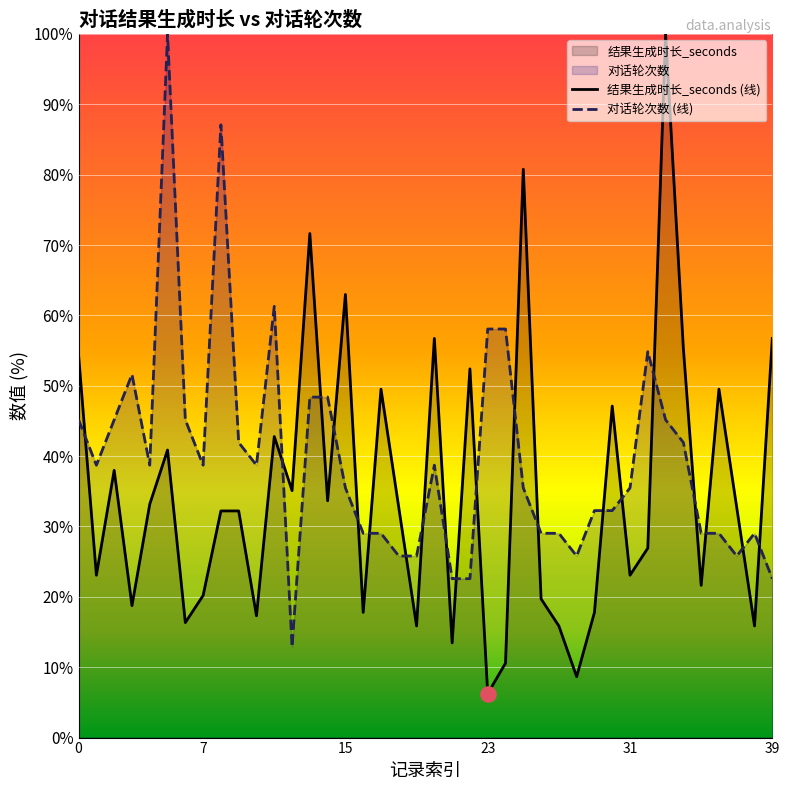

Which series contains the highest Y value?

结果生成时长_seconds